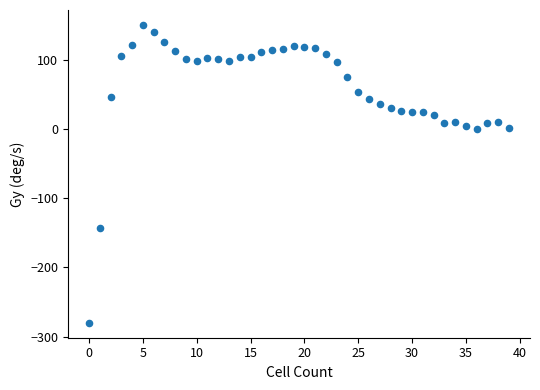

What is the range of Y values (max minus min)?

430.6